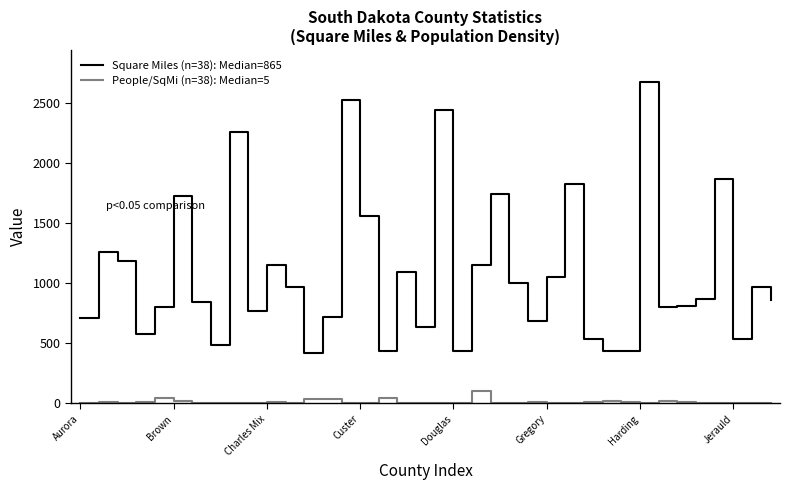

List the series in order of their peak value, lowest first.

People/SqMi (n=38): Median=5, Square Miles (n=38): Median=865